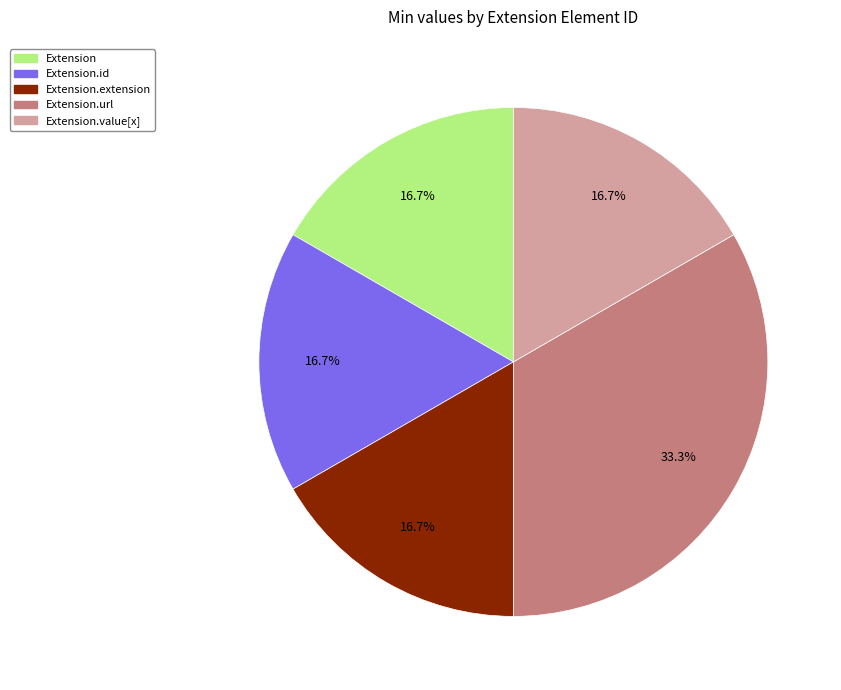

Is there any slice that represents more than half of the pie?

No